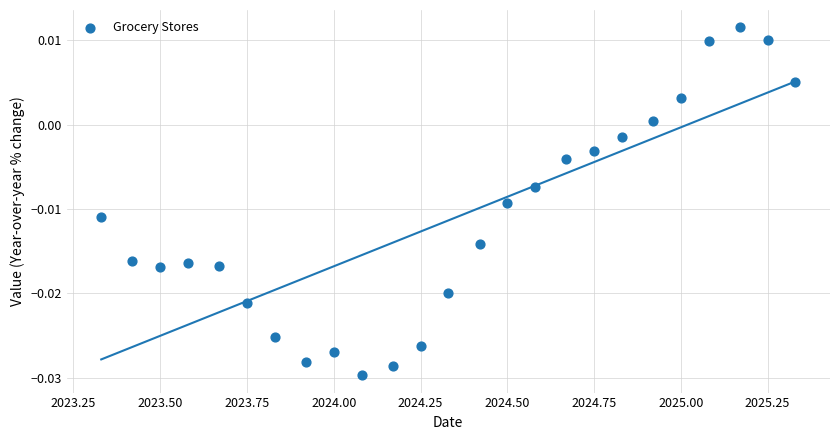

What is the range of X values (max minus min)?

2.0